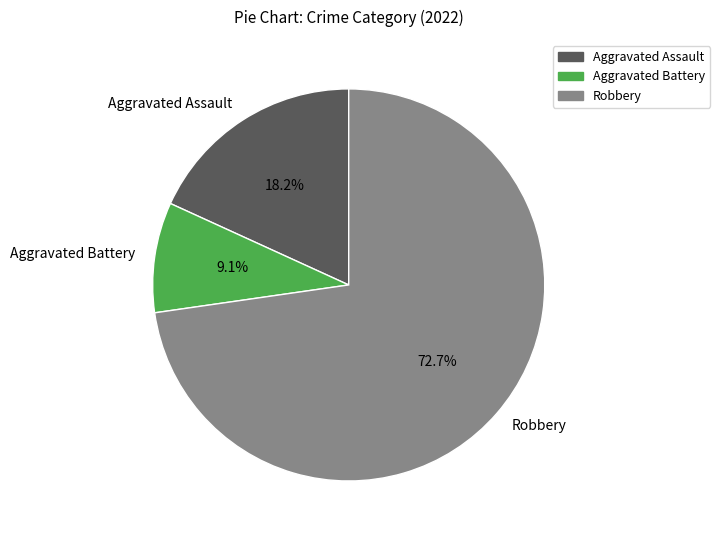

How much of the chart is everything except Aggravated Assault?

81.8%